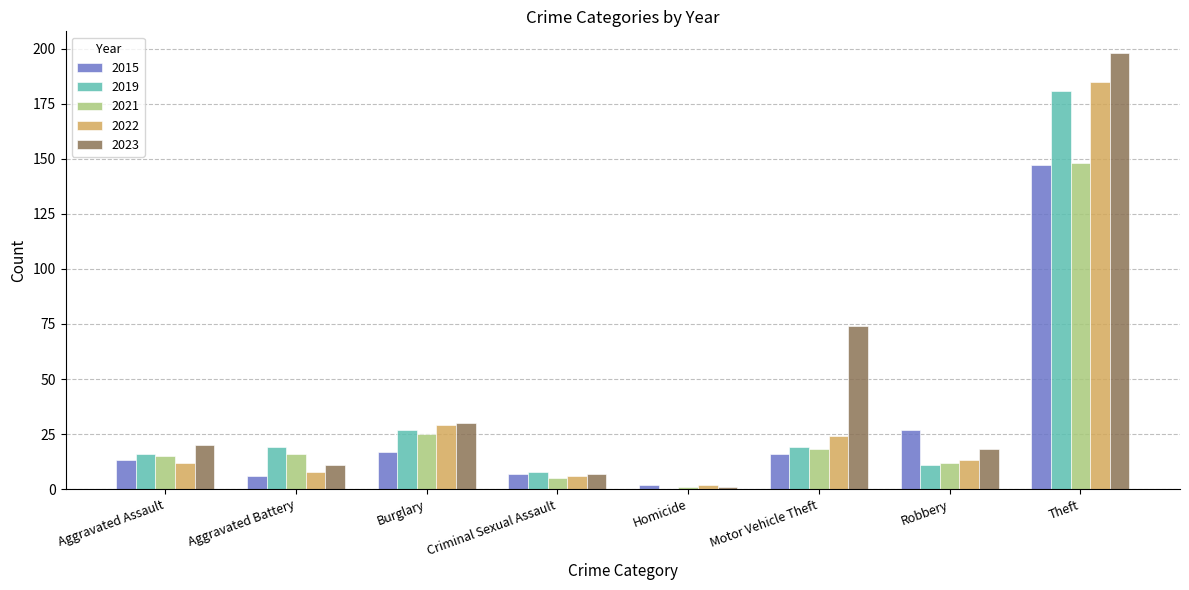

How many groups of bars are there?

8